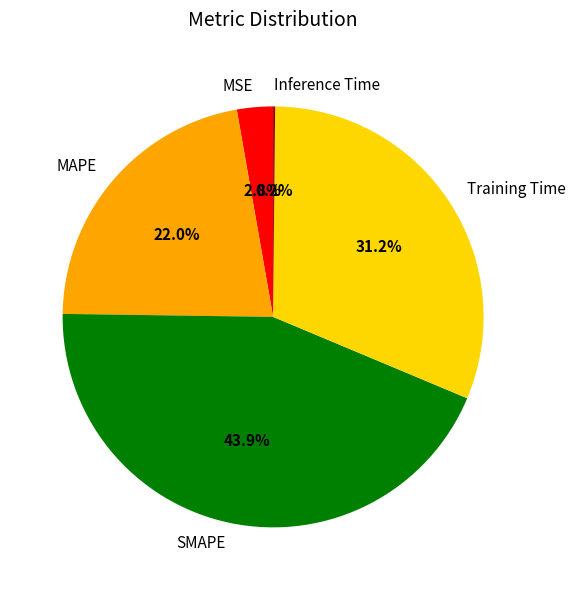

To the nearest percent, what is the average slice percentage?

20%